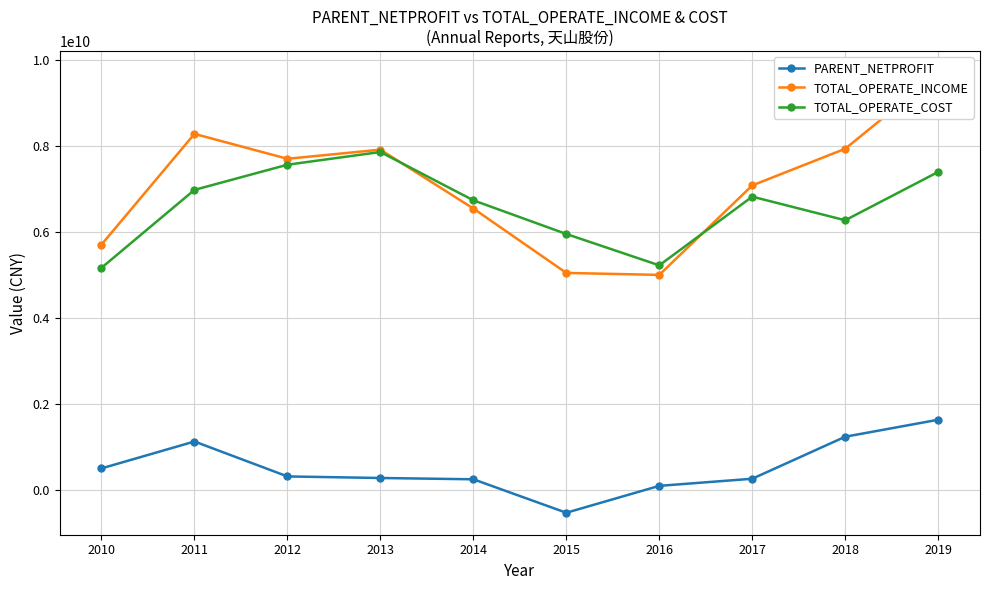

How many times do TOTAL_OPERATE_INCOME and TOTAL_OPERATE_COST cross each other?

2